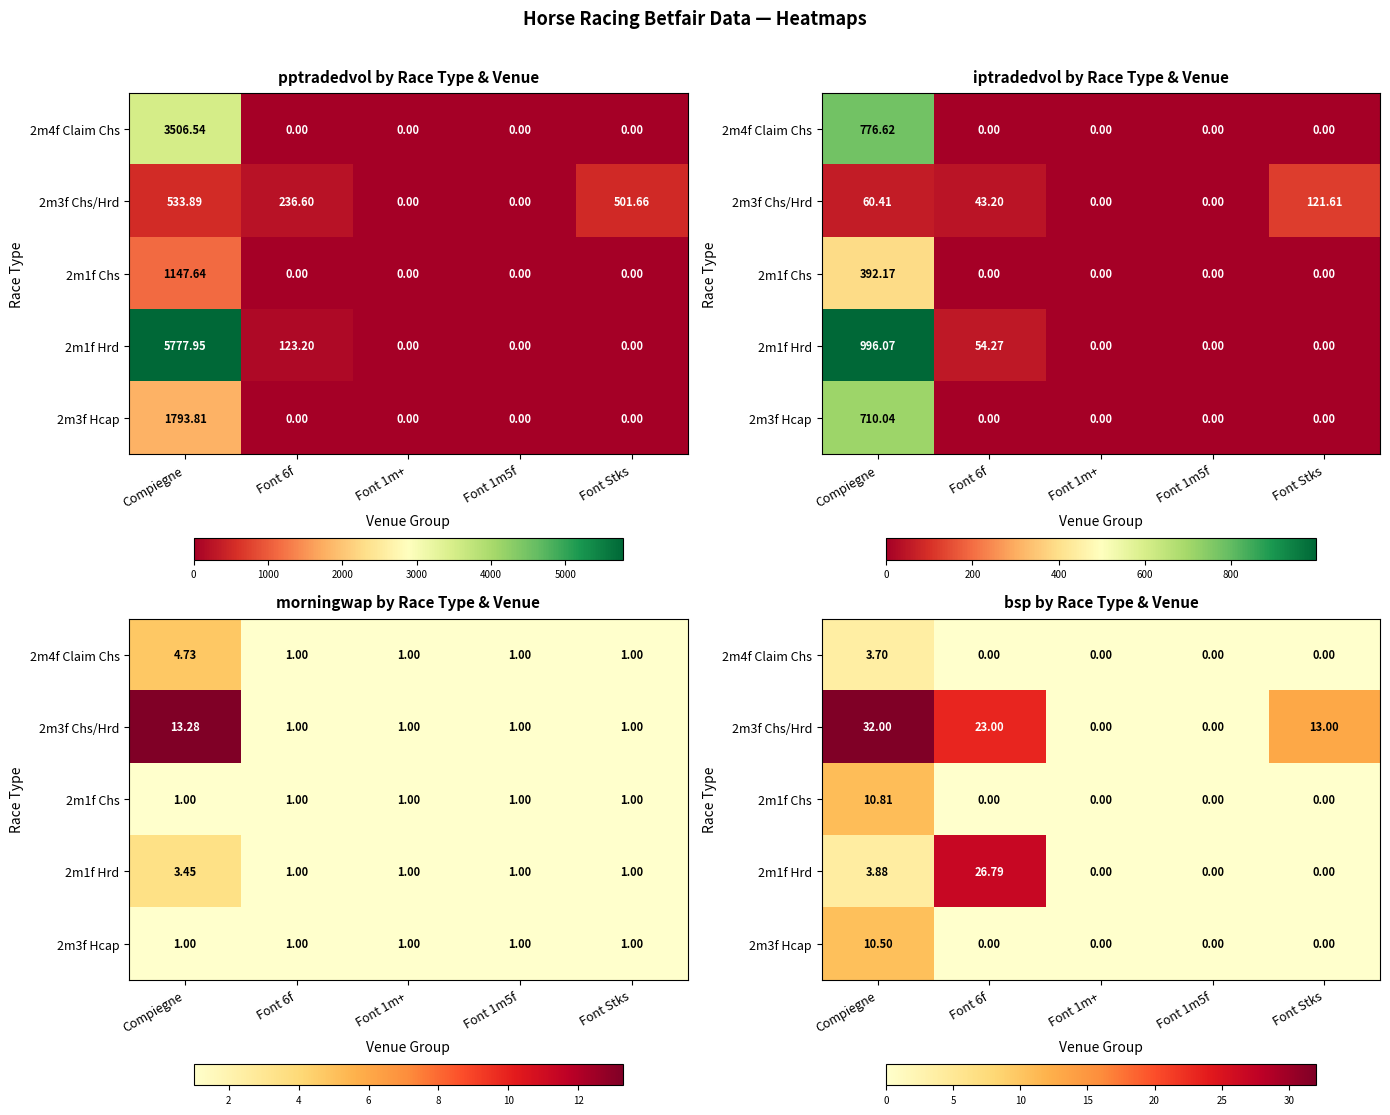

Count the 2m4f Claim Chs values in the range 0 to 1.

4